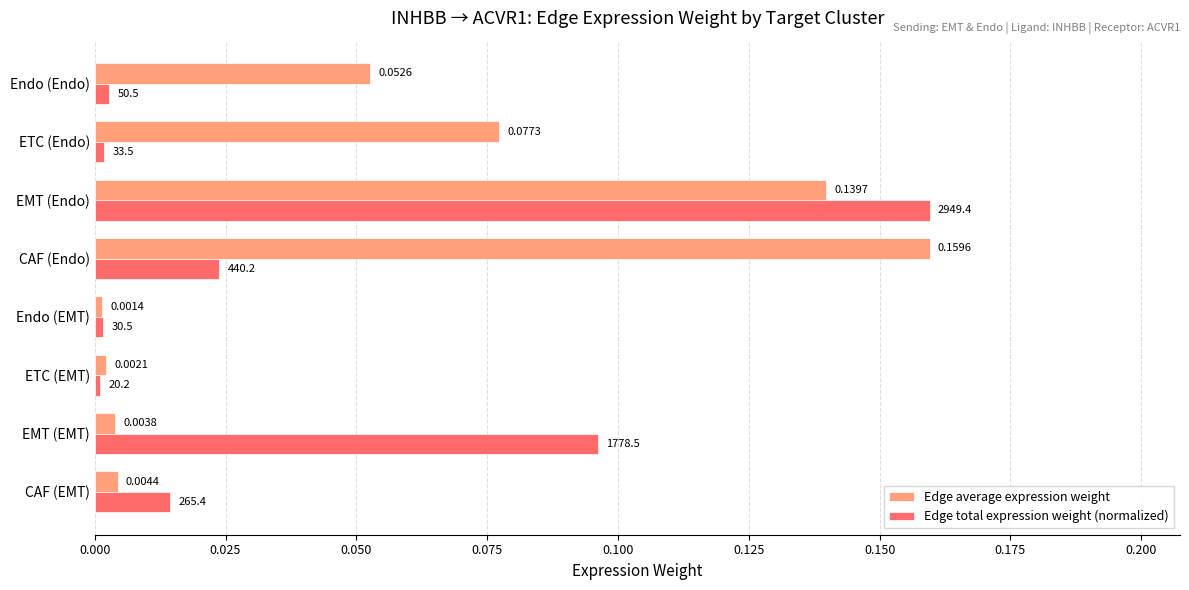

At which label does Edge total expression weight (normalized) reach its peak?

EMT (Endo)